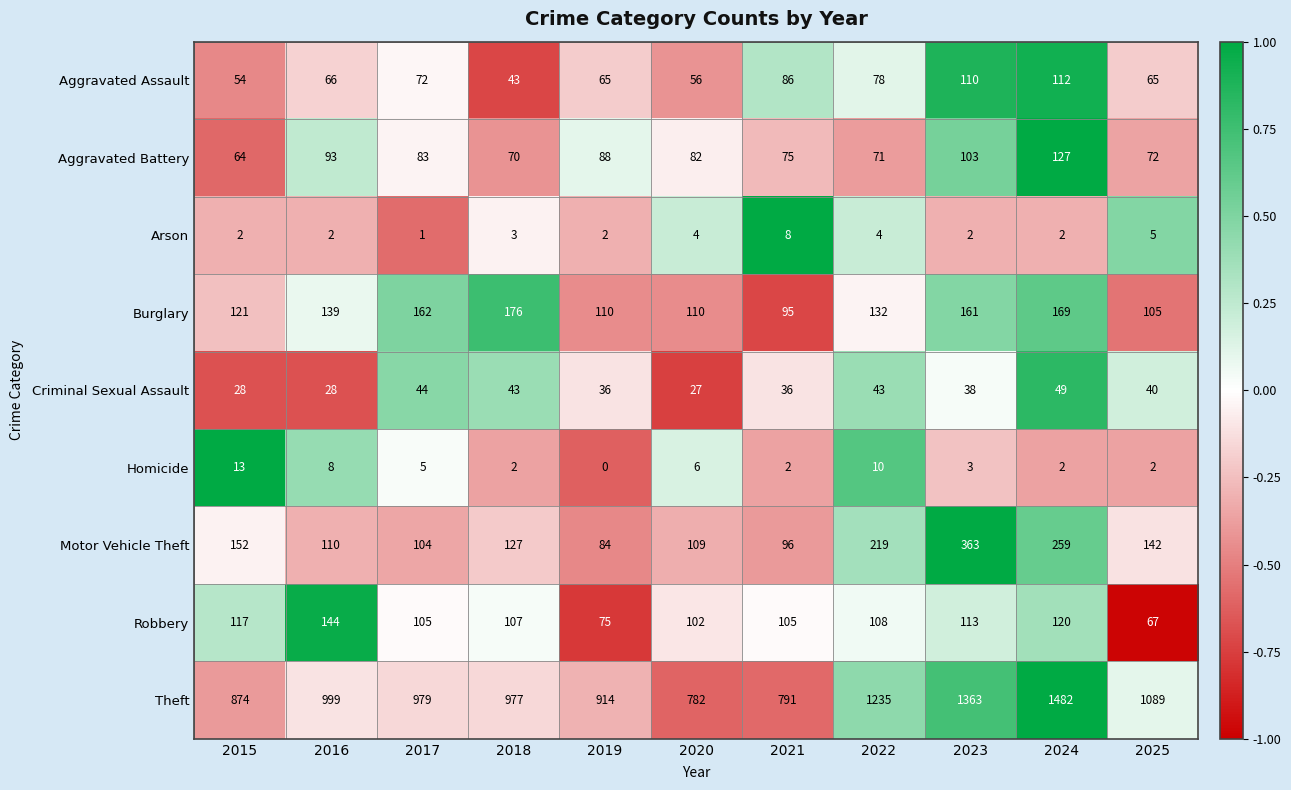

Rank the series by their maximum value, from lowest to highest.

Arson, Homicide, Criminal Sexual Assault, Aggravated Assault, Aggravated Battery, Robbery, Burglary, Motor Vehicle Theft, Theft